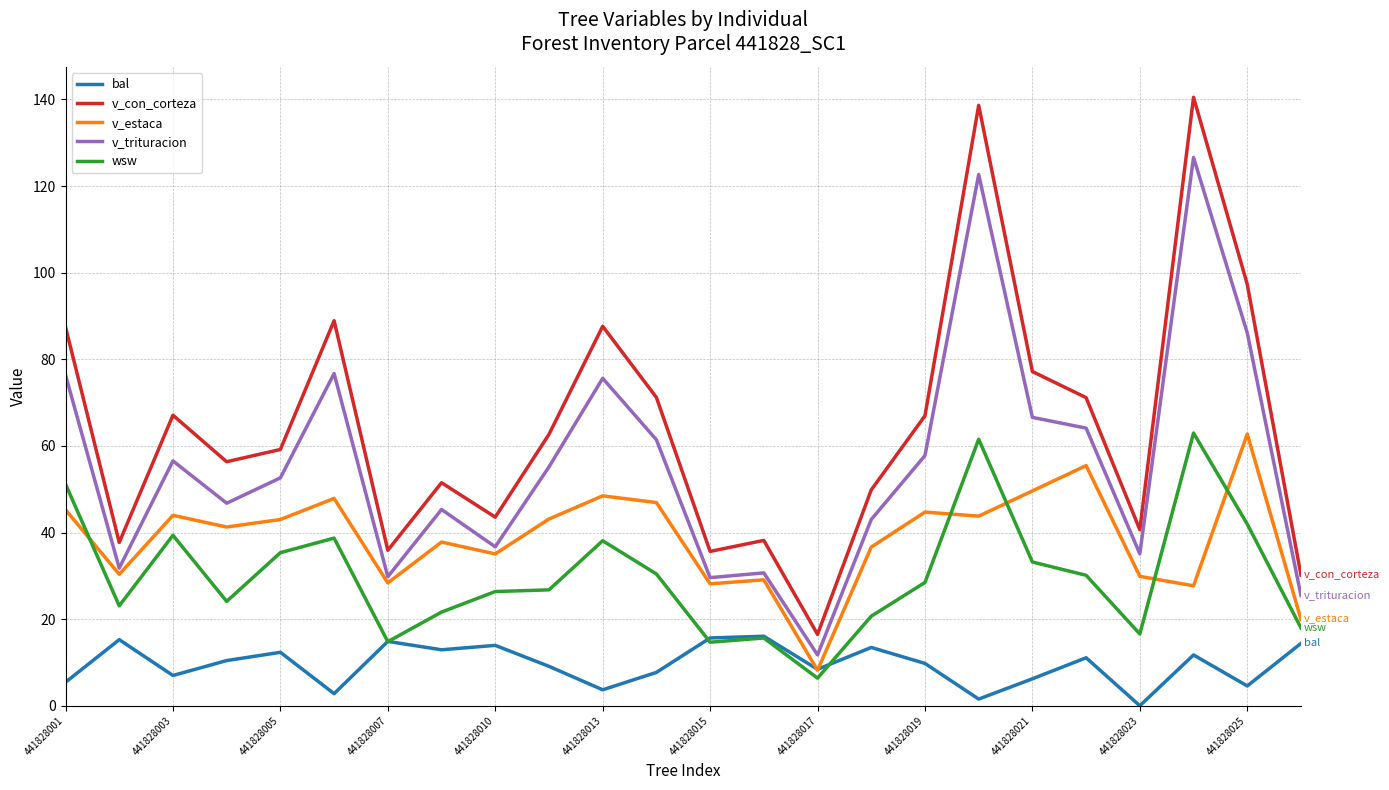

What is the minimum value for v_con_corteza?

16.5